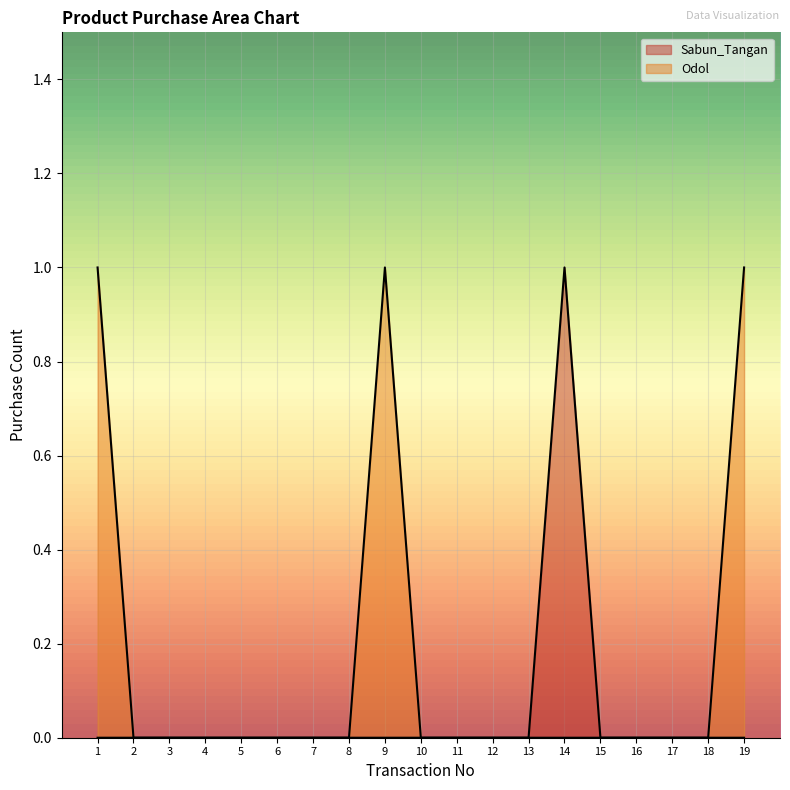

How many data points in Sabun_Tangan are above 0?

1